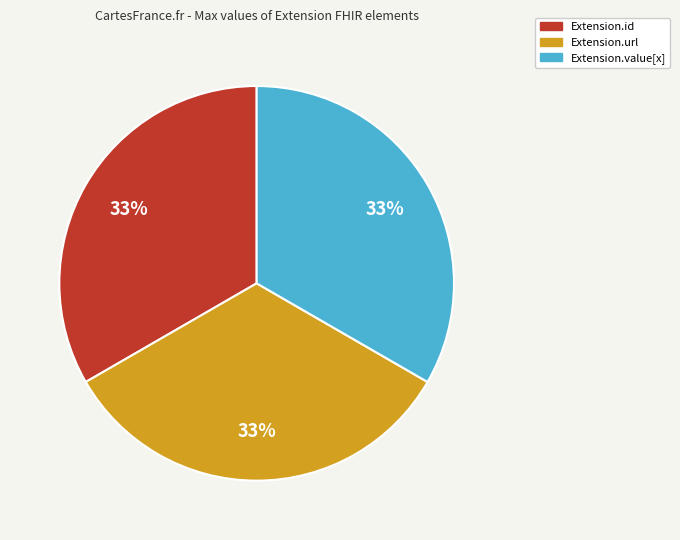

To the nearest percent, what is the average slice percentage?

33%